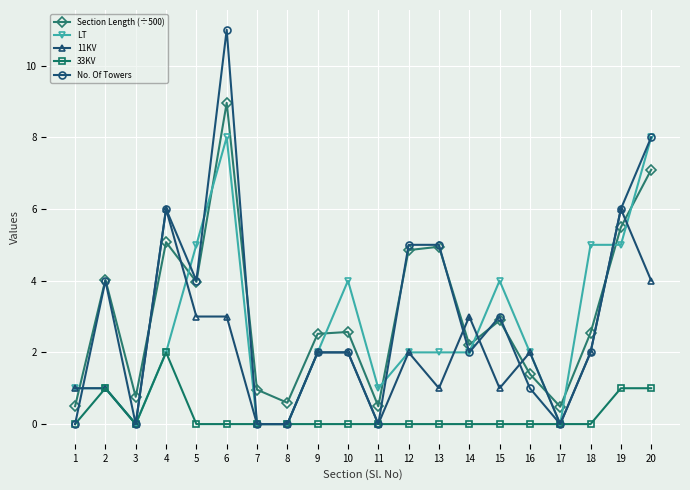

True or false: 33KV and Section Length (÷500) cross at least once.

False